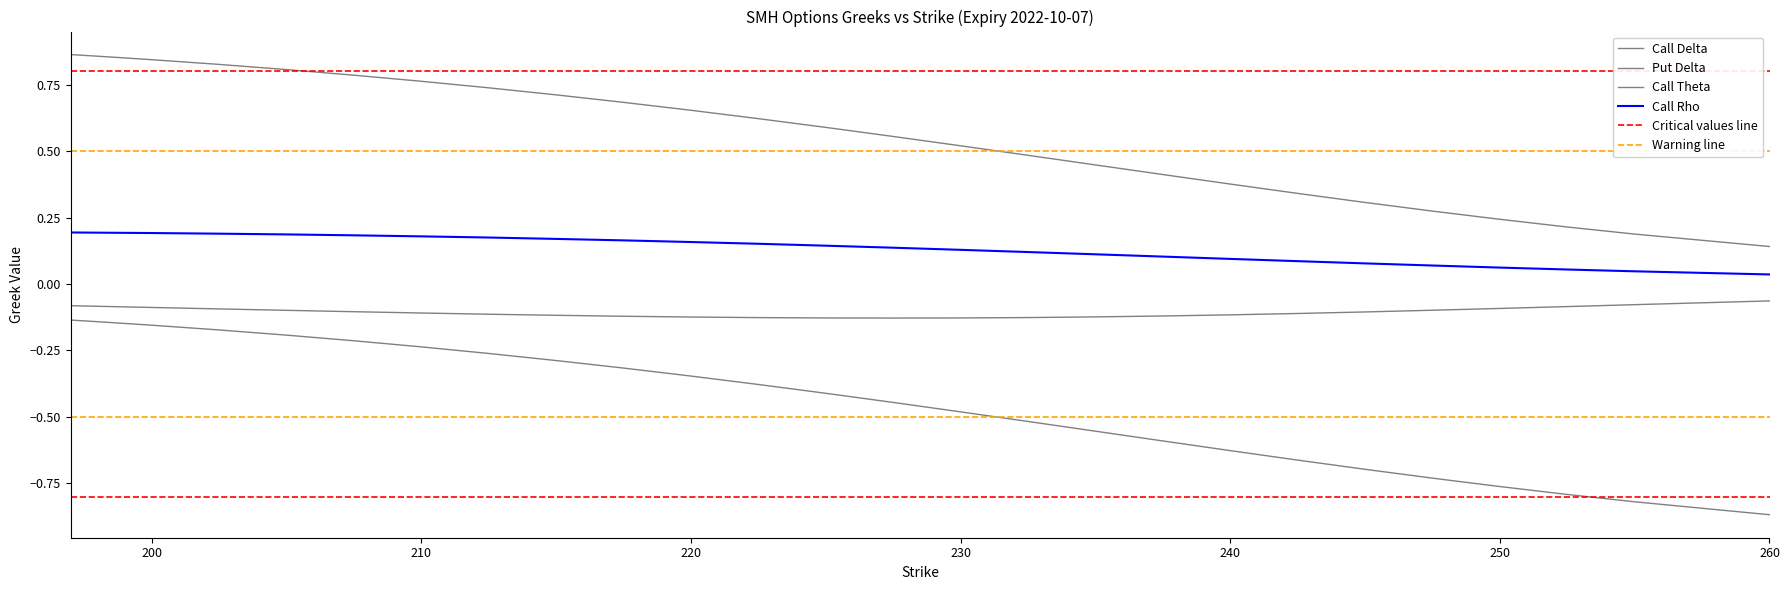

Does the chart display data point markers on the line(s)?

No